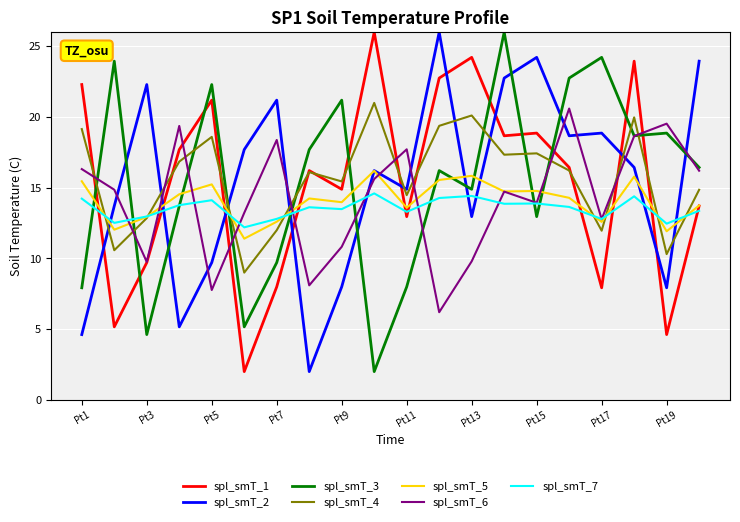

True or false: spl_smT_3 and spl_smT_1 cross at least once.

True